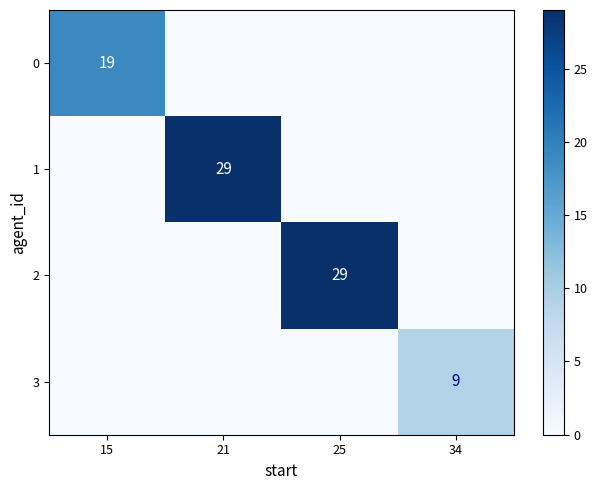

True or false: 2 has a value of 52 at 25.

False